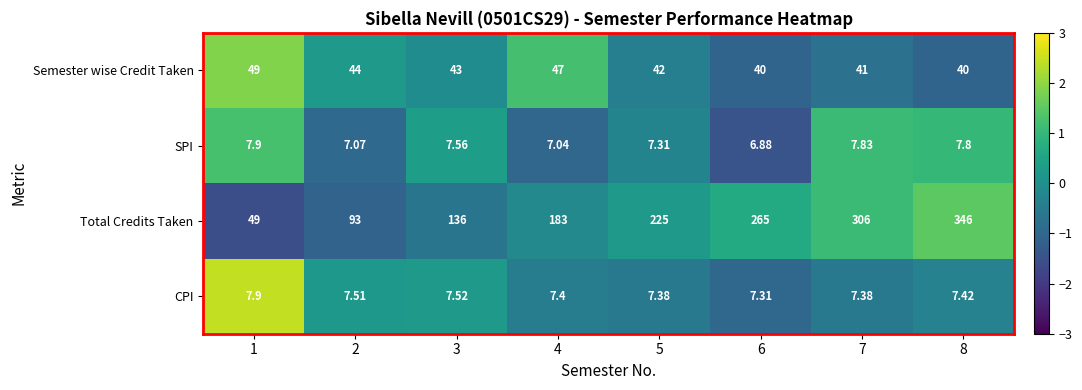

Rank the series at 8 from lowest to highest value.

CPI, SPI, Semester wise Credit Taken, Total Credits Taken